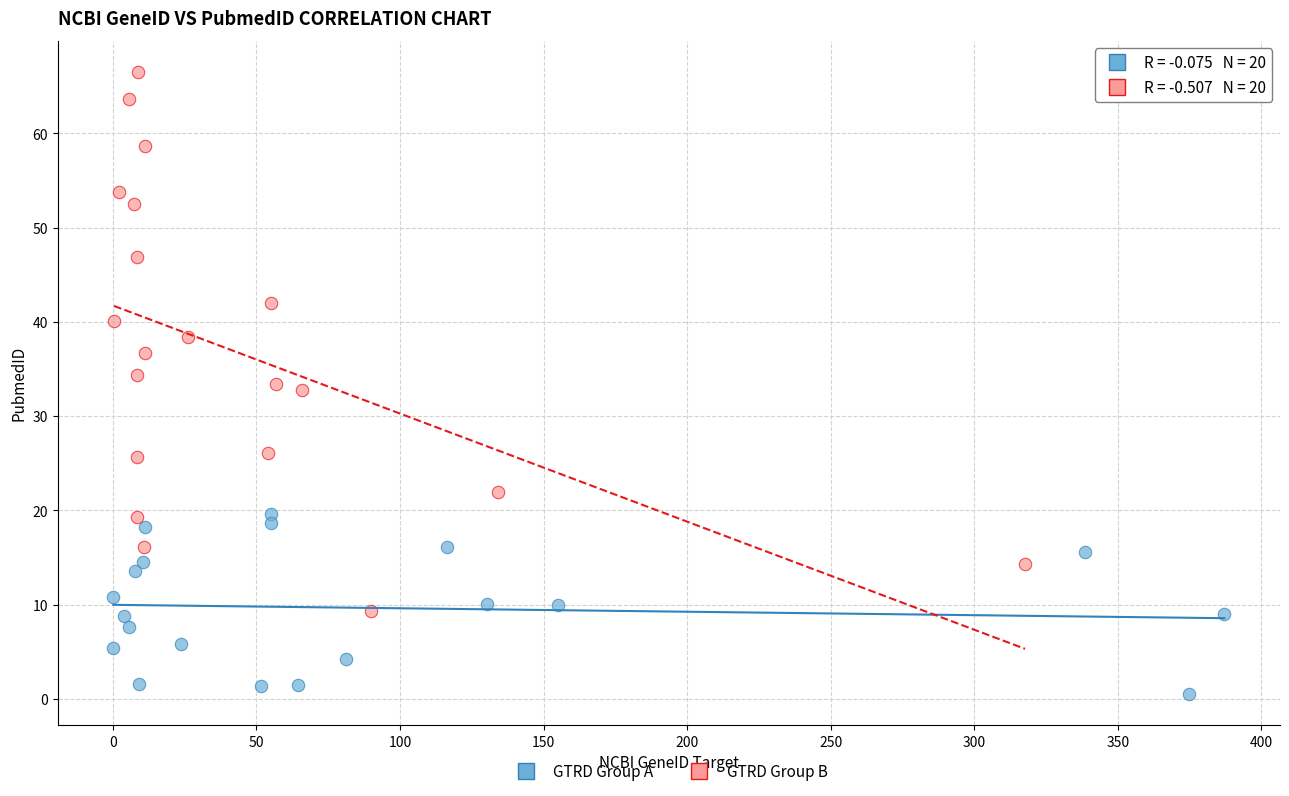

What are all the series names shown in the legend?

GTRD Group A, GTRD Group B